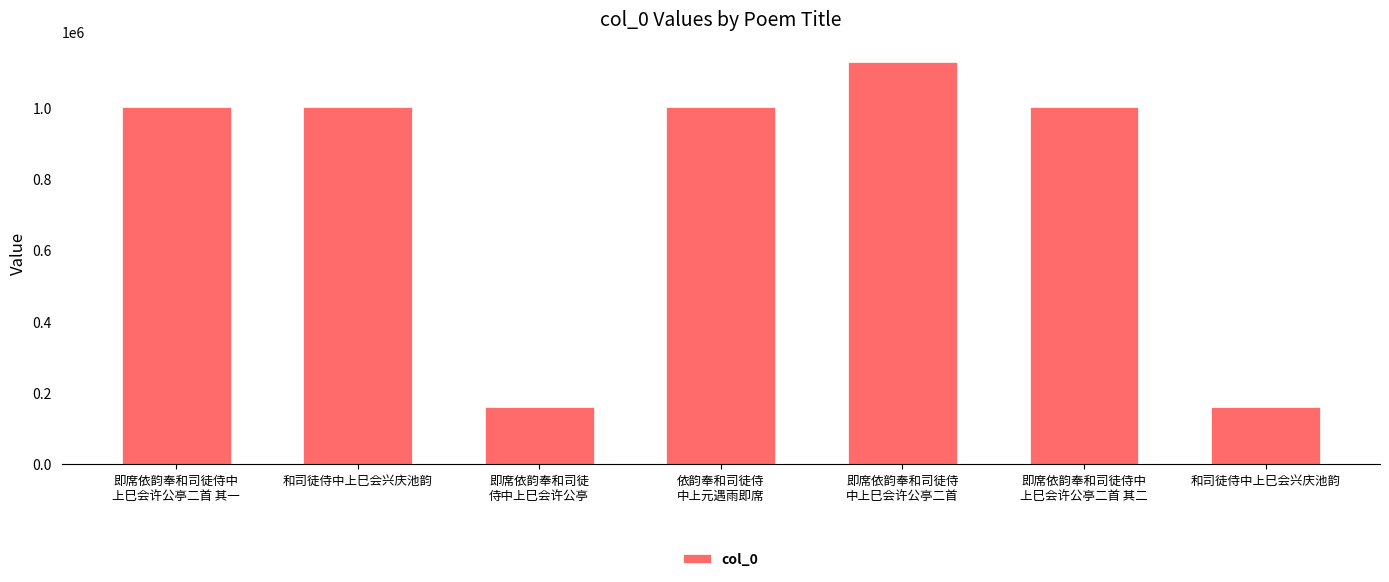

At which label does the data first exceed 999689?

和司徒侍中上巳会兴庆池韵